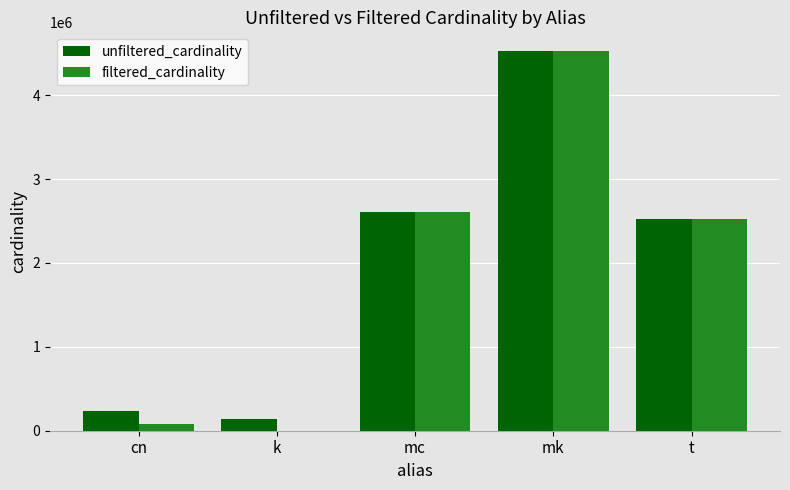

What are all the series names shown in the legend?

unfiltered_cardinality, filtered_cardinality